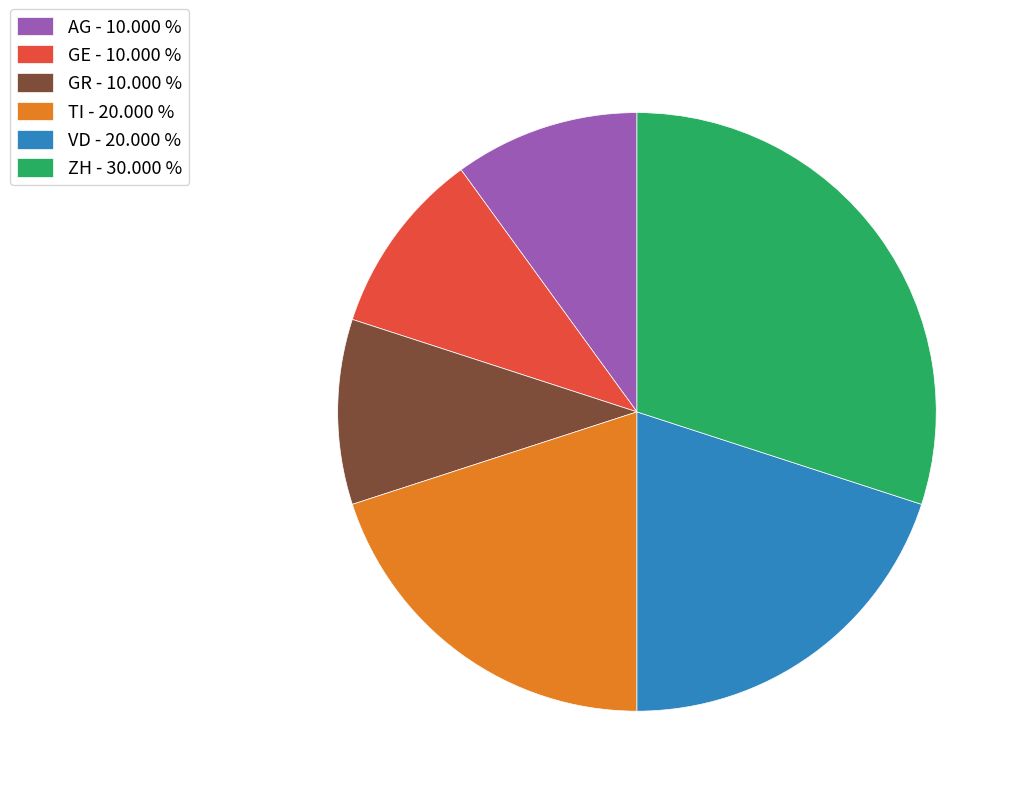

Is there any slice that represents more than half of the pie?

No